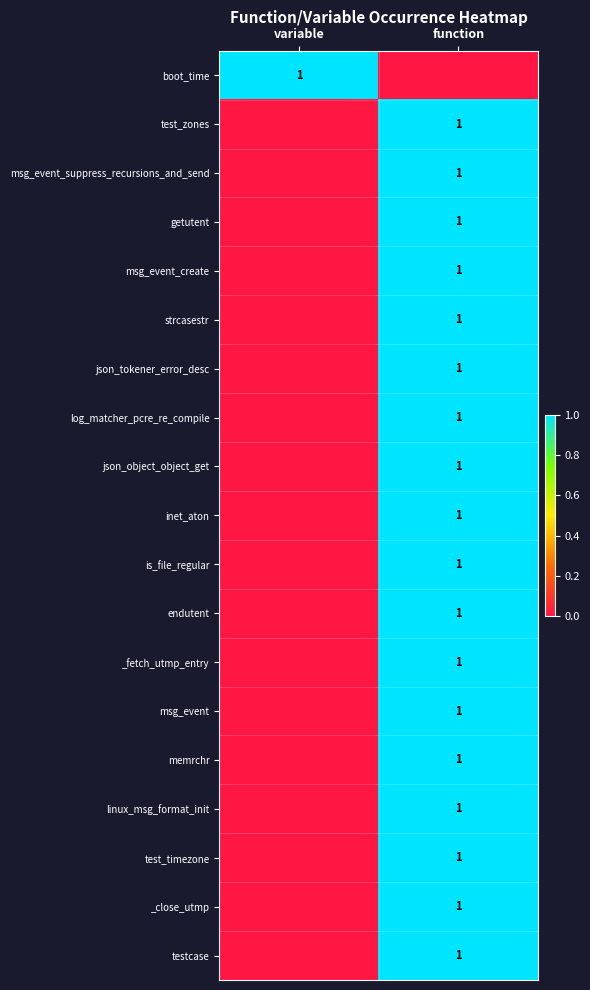

Is it true that strcasestr equals 1 at function?

True